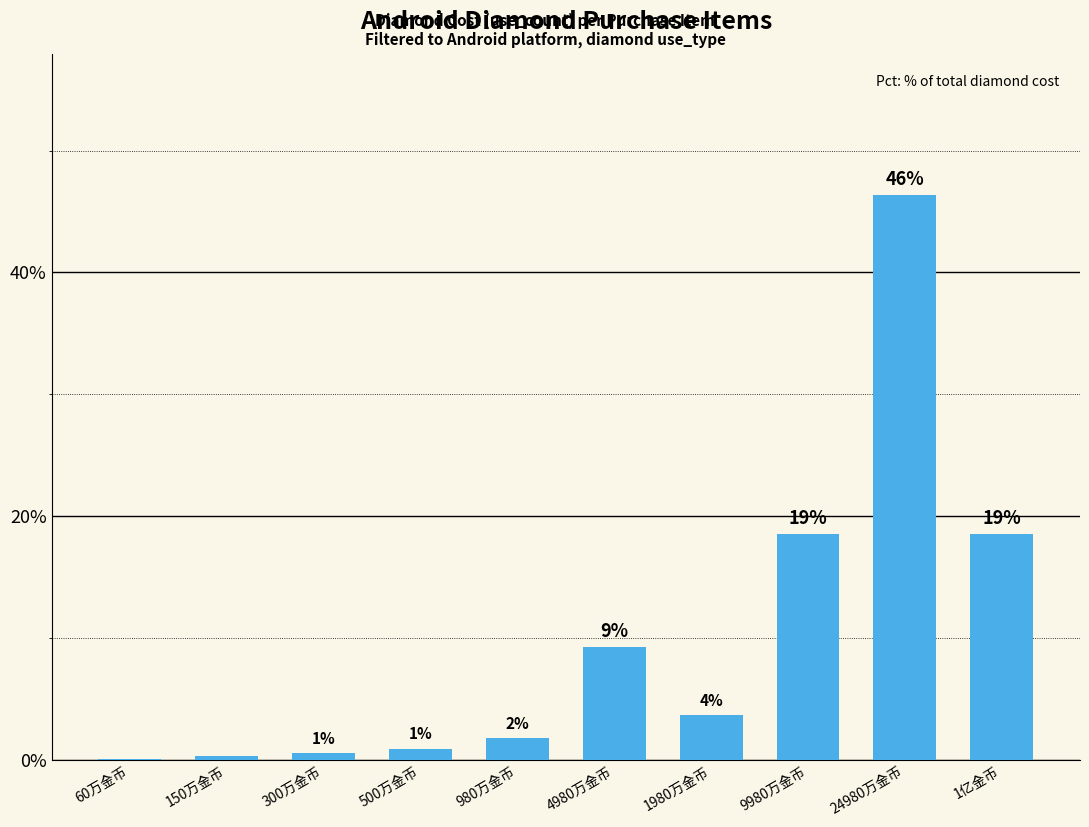

Reading left to right, what are all the values shown in this chart?

0.1	0.3	0.6	0.9	1.8	9.2	3.7	18.5	46.3	18.5